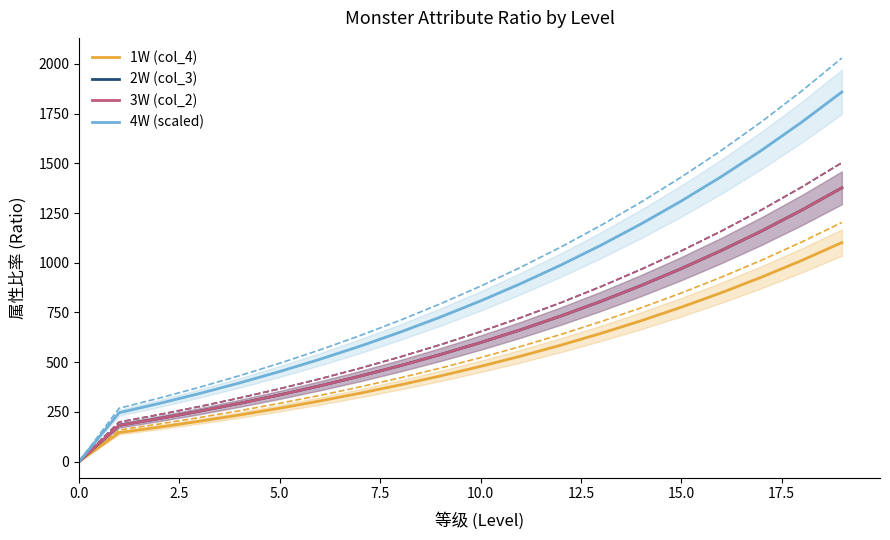

The value of 3W (col_2) at 18 is 669.9. True or false?

False